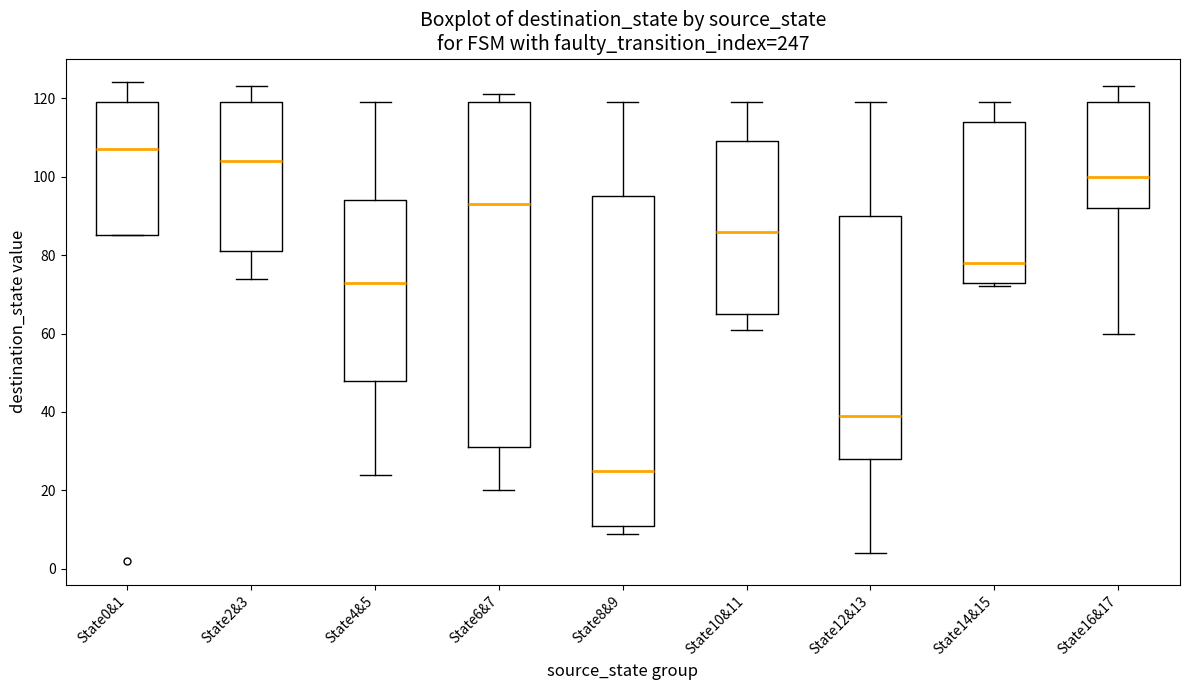

Which box's median line is the lowest?

State8&9